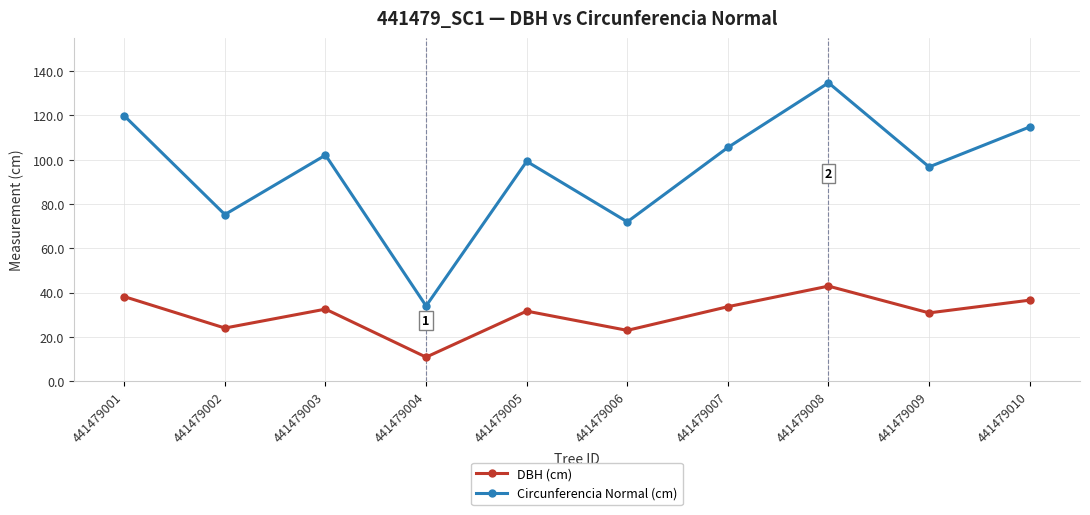

What is the value of the Circunferencia Normal (cm) point at the 4th from the left?

33.9